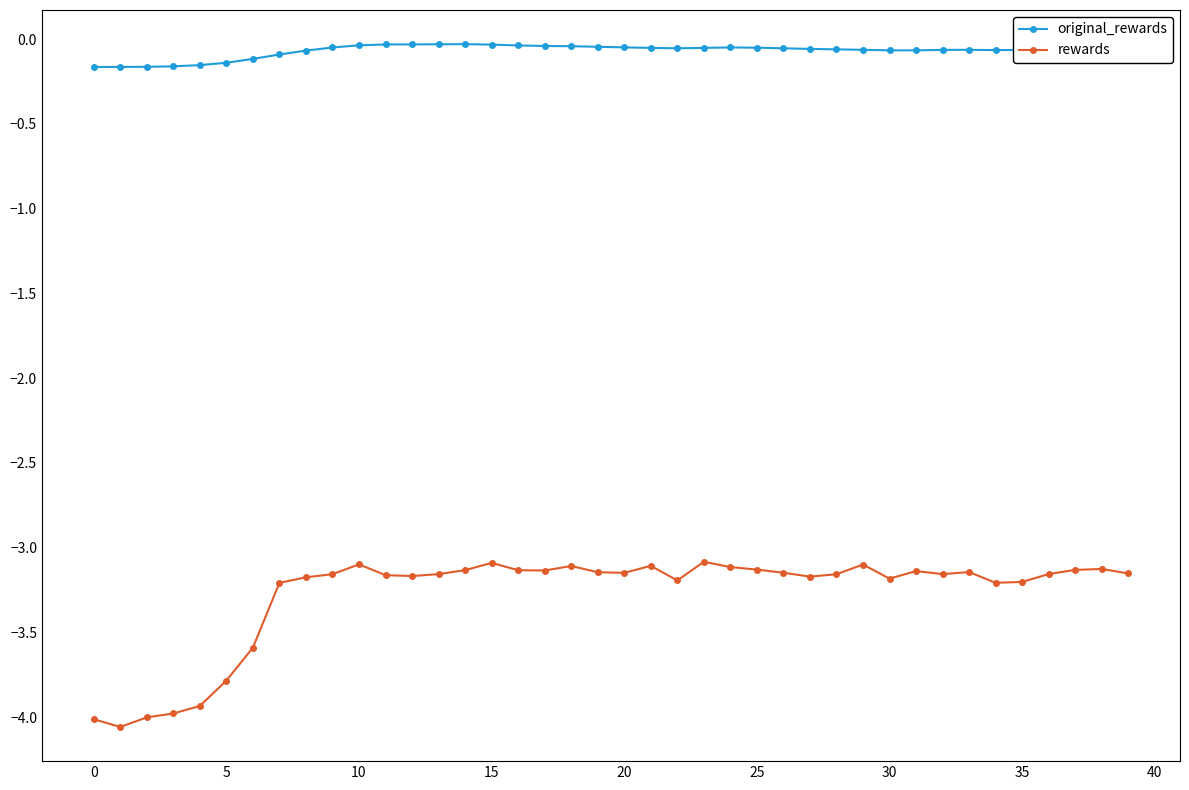

What is the sum of all rewards values?

-131.2